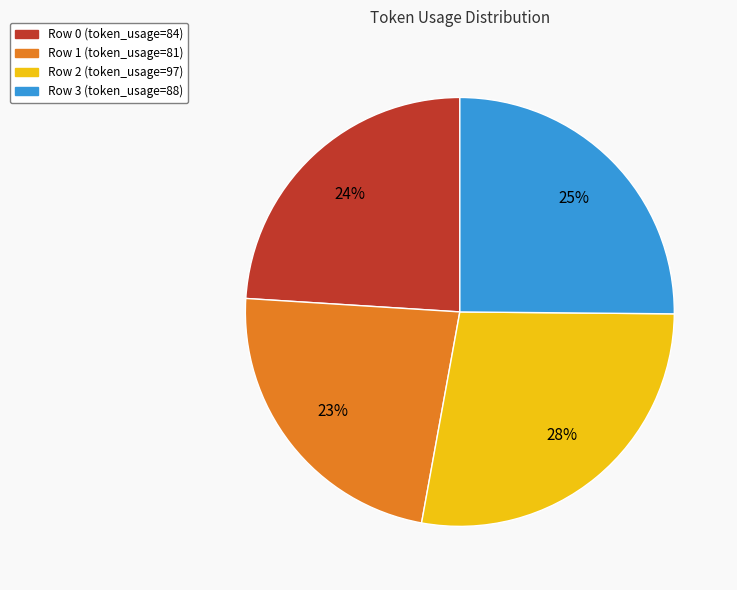

Which slice is the largest?

Row 2